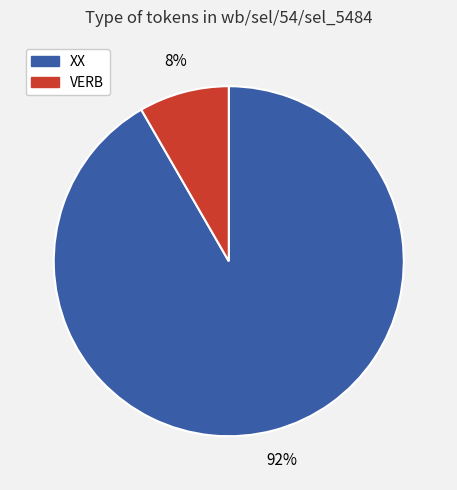

Does any single category account for the majority?

Yes